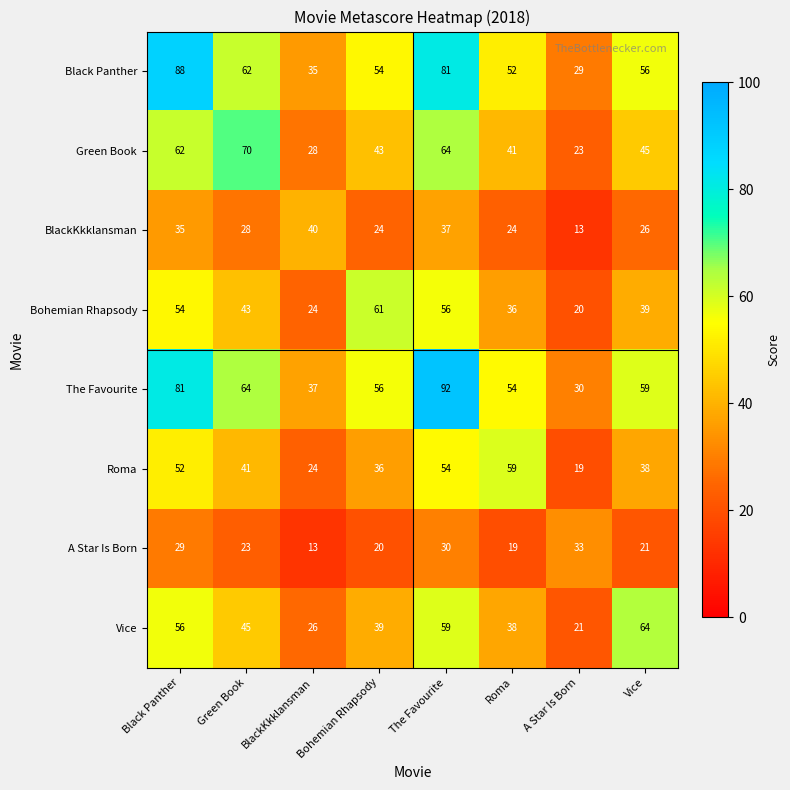

The Vice series shows 45 at Green Book. True or false?

True